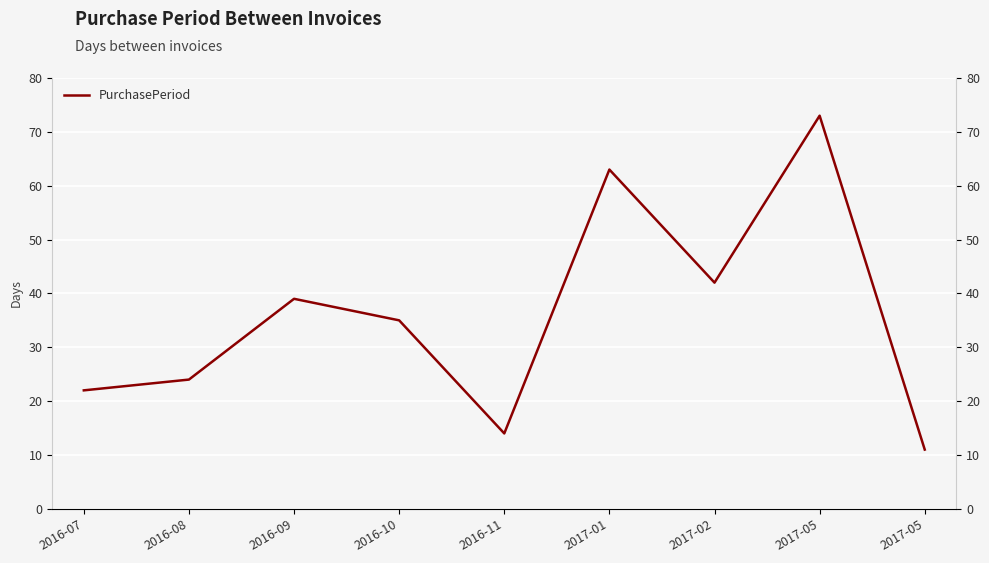

Where is the first local maximum?

2016-09